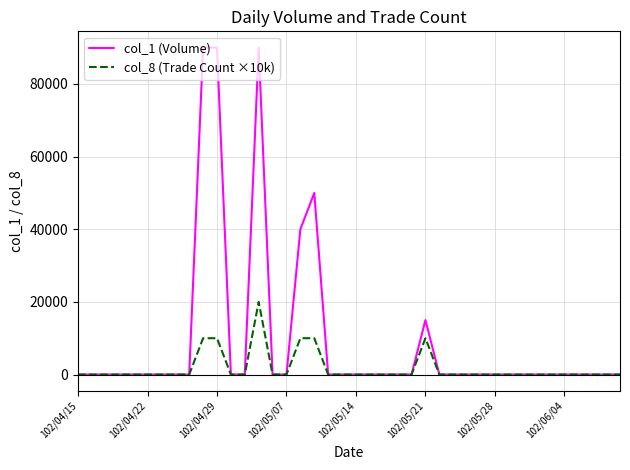

What is the difference between the second highest and second lowest values in the col_1 (Volume) series?

90000